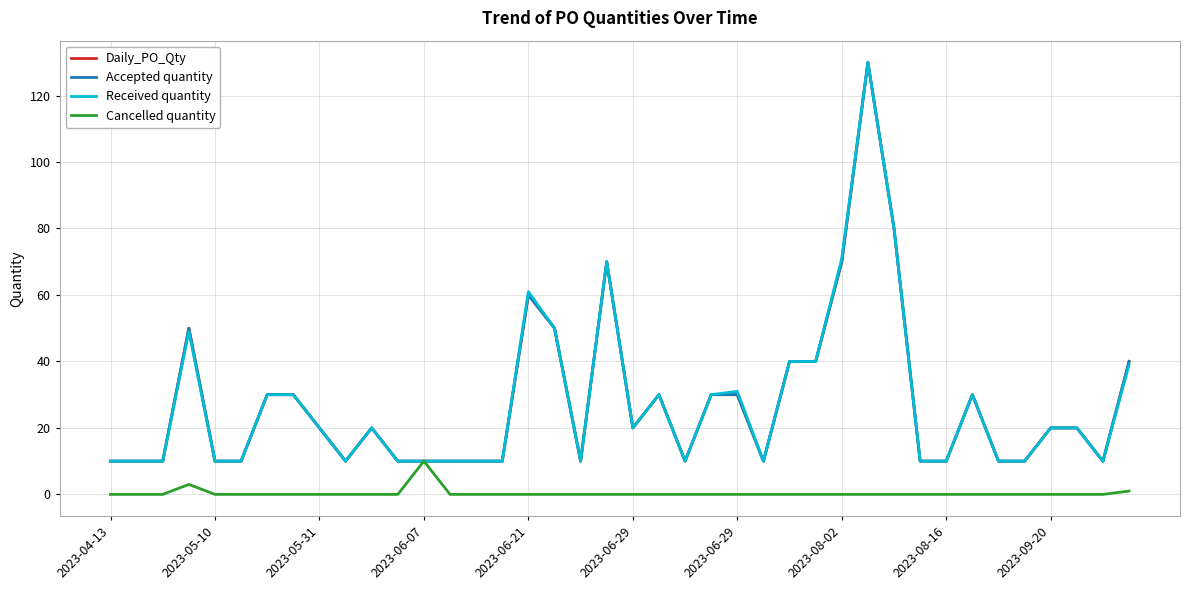

Reading left to right, list all the values displayed in this chart.

Daily_PO_Qty: 10	10	10	50	10	10	30	30	20	10	20	10	10	10	10	10	60	50	10	70	20	30	10	30	30	10	40	40	70	130	80	10	10	30	10	10	20	20	10	40
Accepted quantity: 10	10	10	50	10	10	30	30	20	10	20	10	10	10	10	10	60	50	10	70	20	30	10	30	30	10	40	40	70	130	80	10	10	30	10	10	20	20	10	40
Received quantity: 10	10	10	49	10	10	30	30	20	10	20	10	10	10	10	10	61	50	10	70	20	30	10	30	31	10	40	40	71	130	80	10	10	30	10	10	20	20	10	39
Cancelled quantity: 0	0	0	3	0	0	0	0	0	0	0	0	10	0	0	0	0	0	0	0	0	0	0	0	0	0	0	0	0	0	0	0	0	0	0	0	0	0	0	1